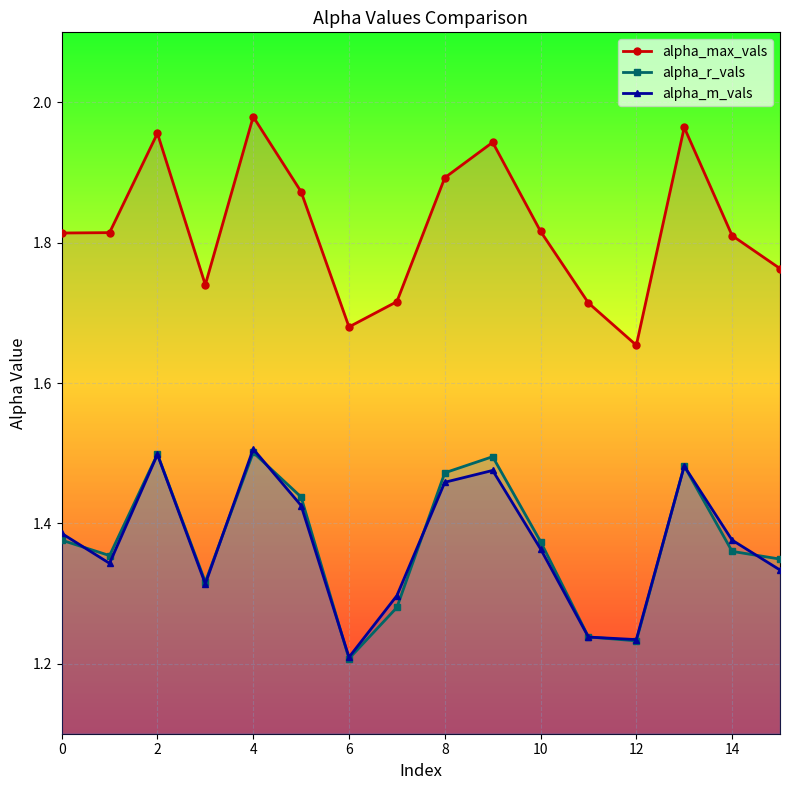

What is the total value across all series at 4?

5.0